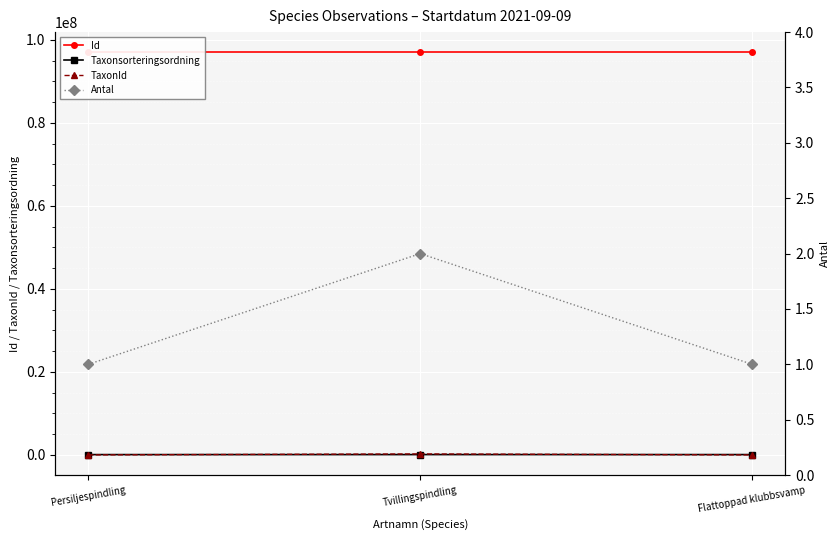

Which series has the largest total across all categories?

Id